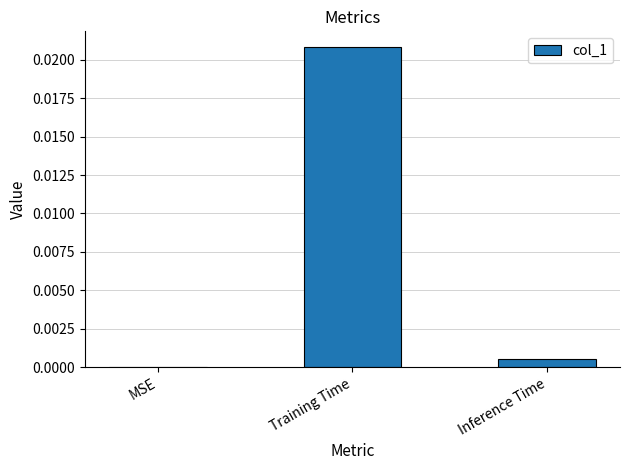

Which has a higher value, MSE or Training Time?

Training Time